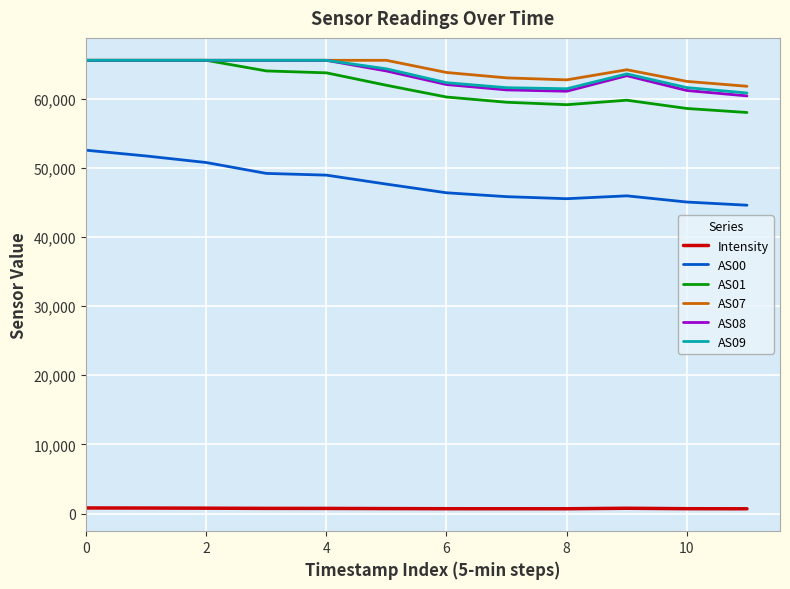

What is the maximum value for AS01?

65535.0